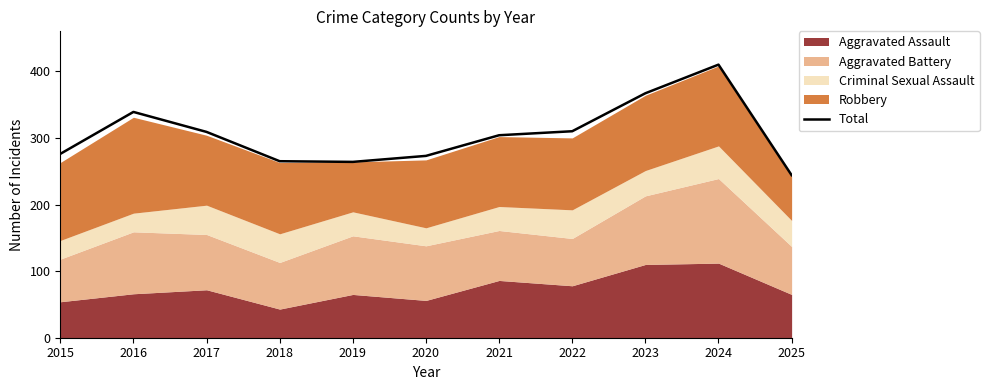

How many points are lower than both their immediate neighbors (excluding endpoints)?

1